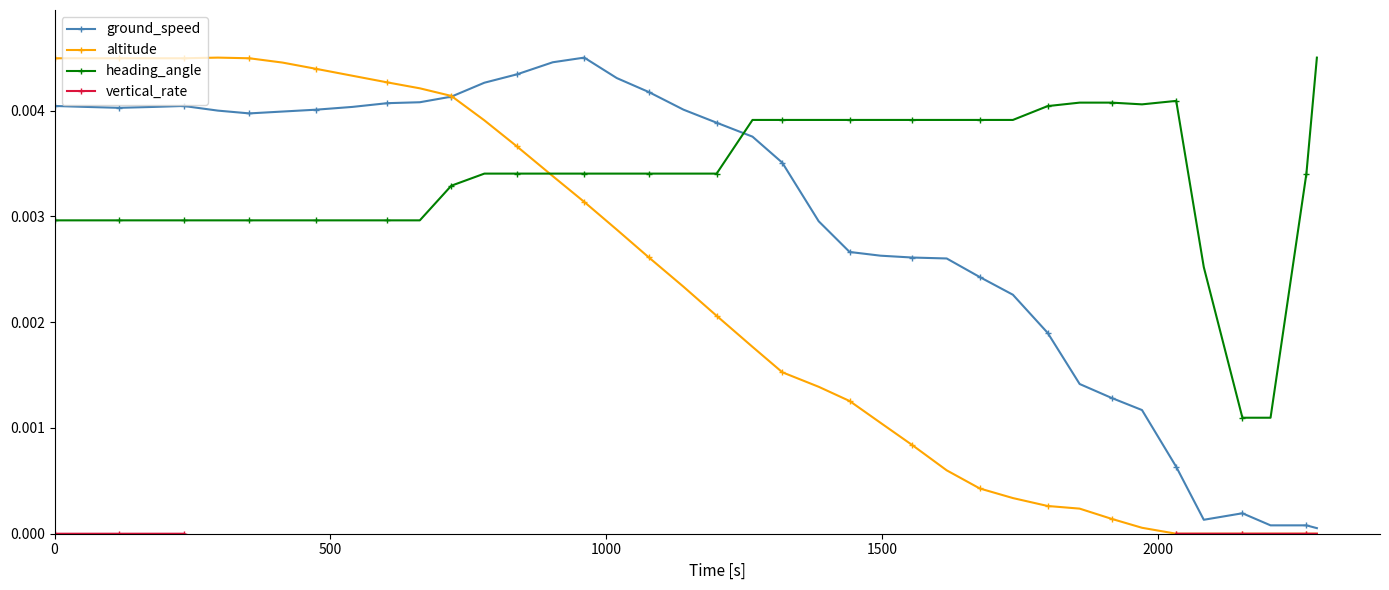

After their last crossing, which series has the higher values: heading_angle or ground_speed?

heading_angle